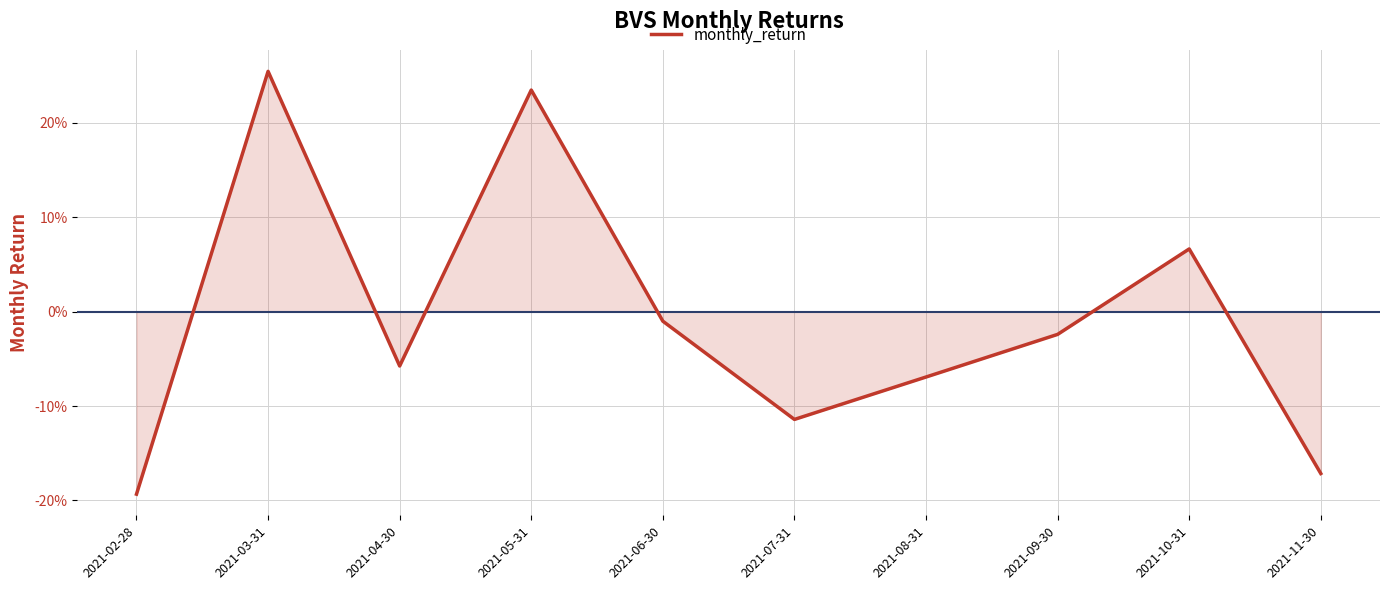

How many interior local peaks (higher than both neighbors) does the data have?

3